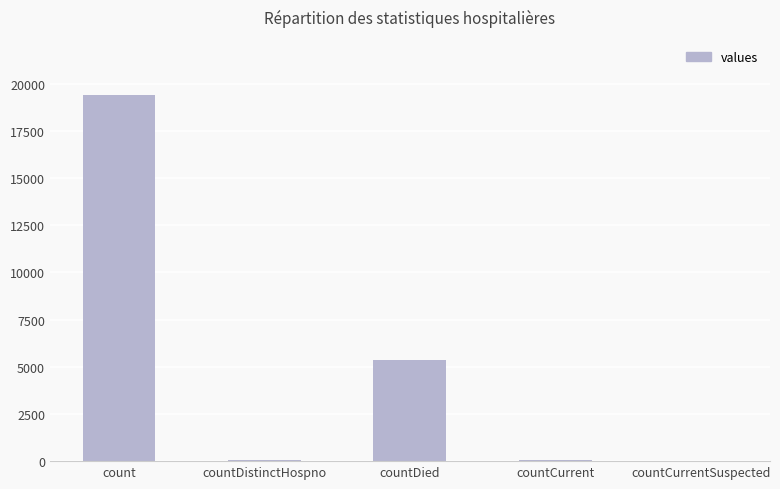

What is the sum of the values at count and countDied?

24777